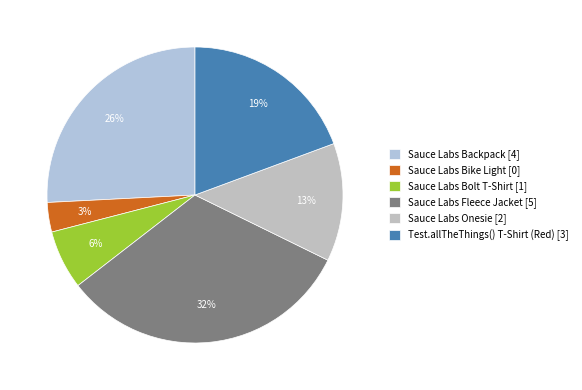

True or false: Sauce Labs Backpack accounts for 38% of the total.

False